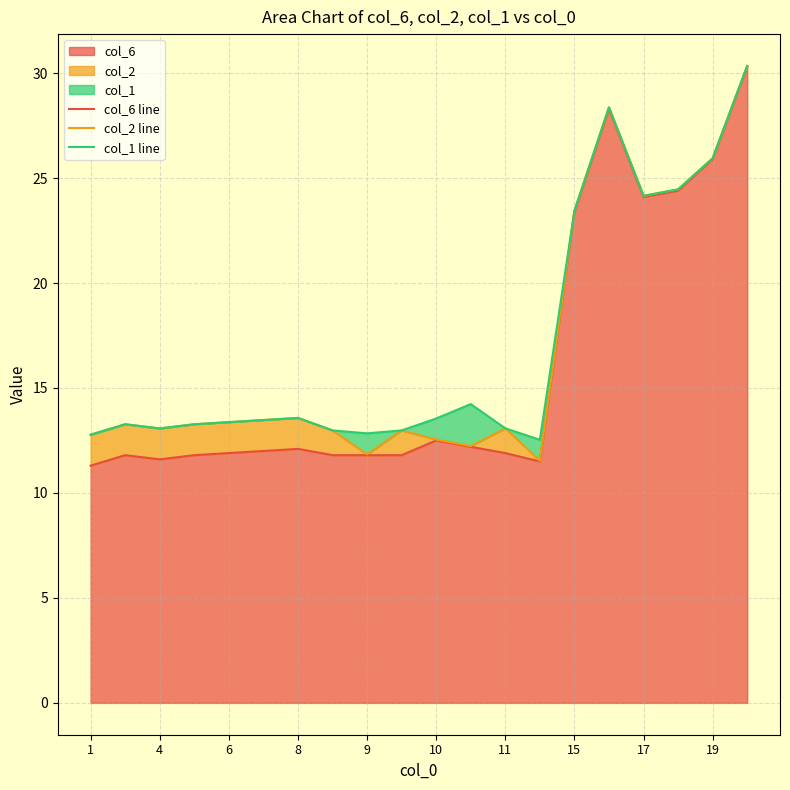

At which label is col_6 closest to 20?

15